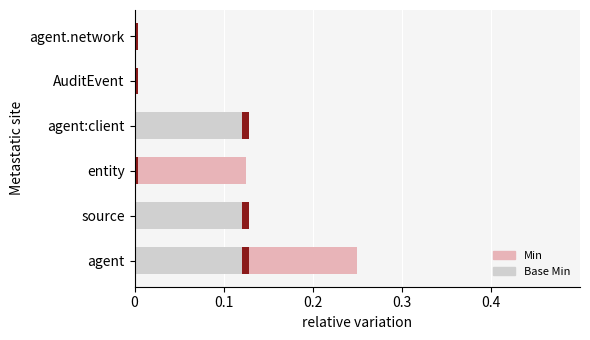

Reading left to right, what are all the values shown in this chart?

Min: 0.2	0.1	0.1	0.1	0.0	0.0
Base Min: 0.1	0.1	0.0	0.1	0.0	0.0